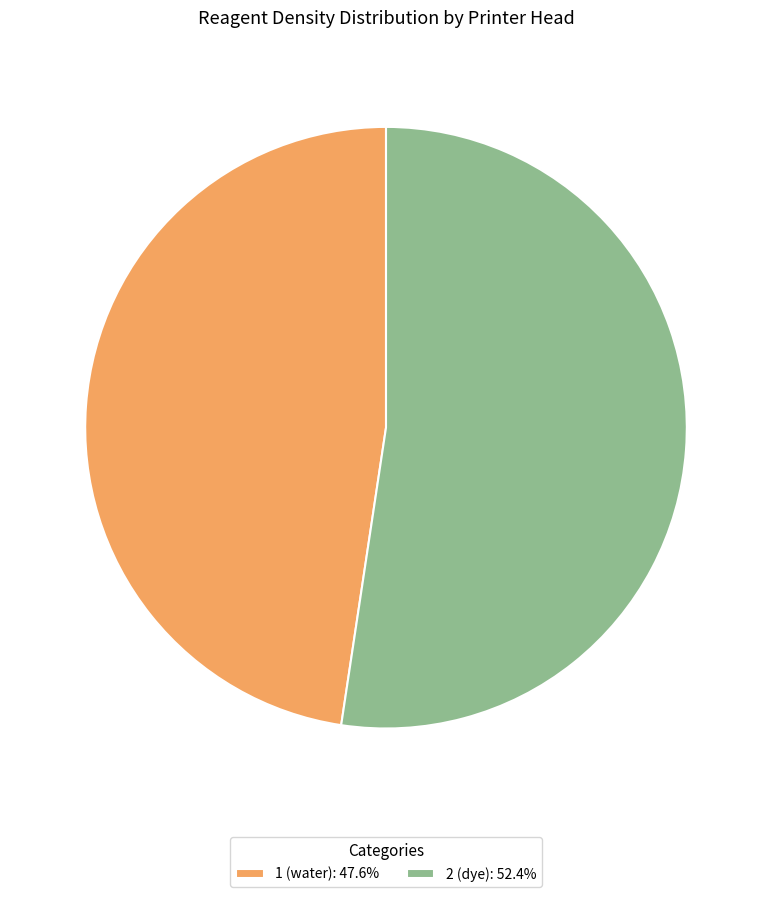

Is 1 (water): 47.6% the majority of the pie?

No